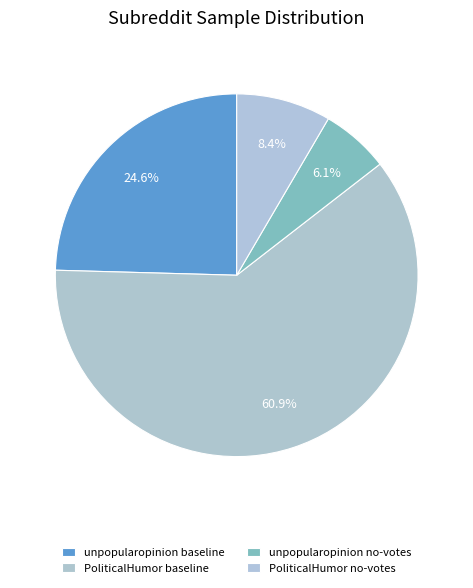

How many slices are in this pie chart?

4